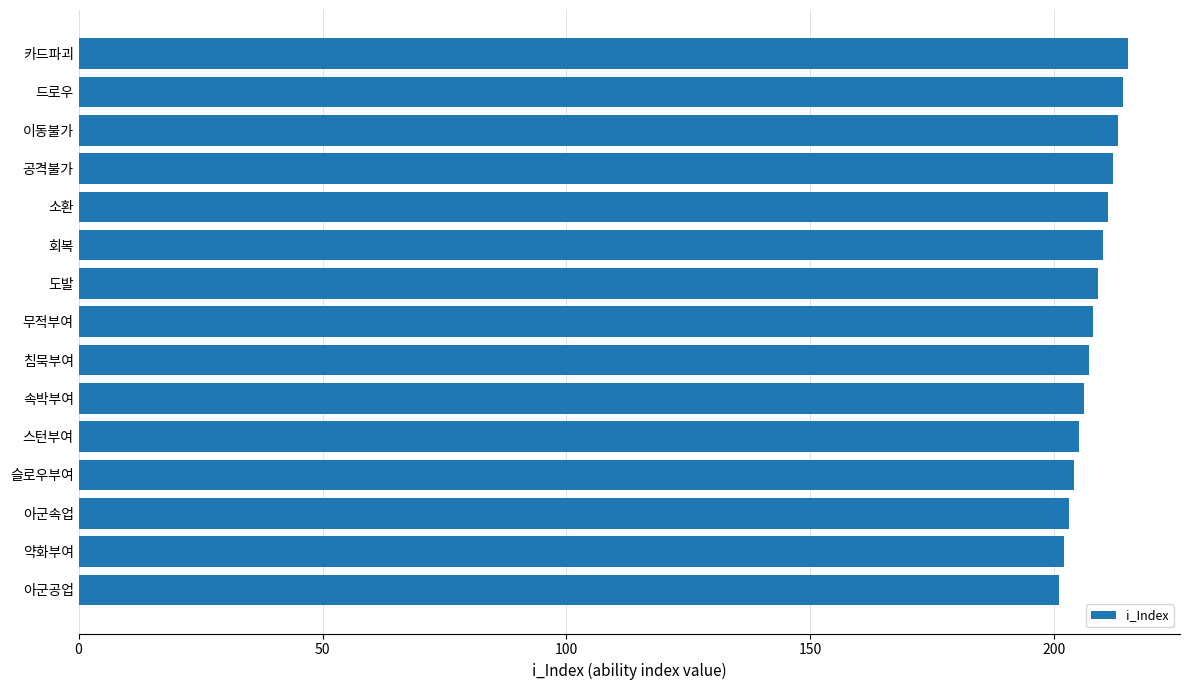

What is the label of the 1st bar from the bottom?

아군공업